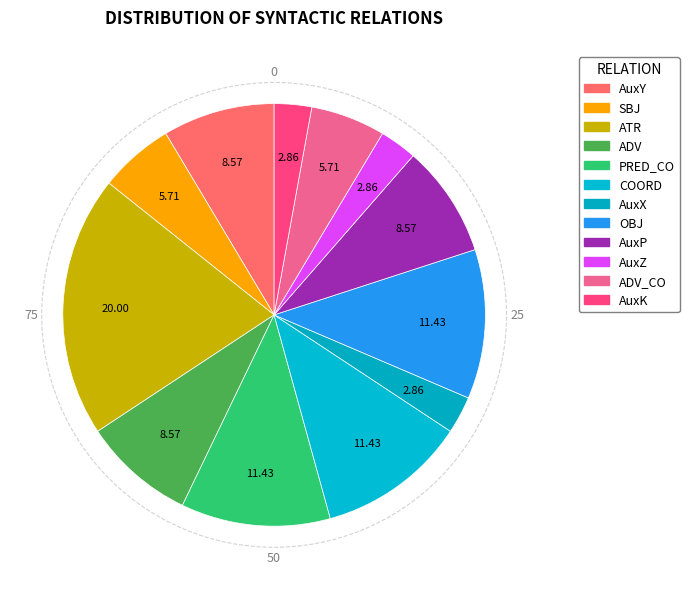

To the nearest percent, what percentage of the pie is SBJ?

6%